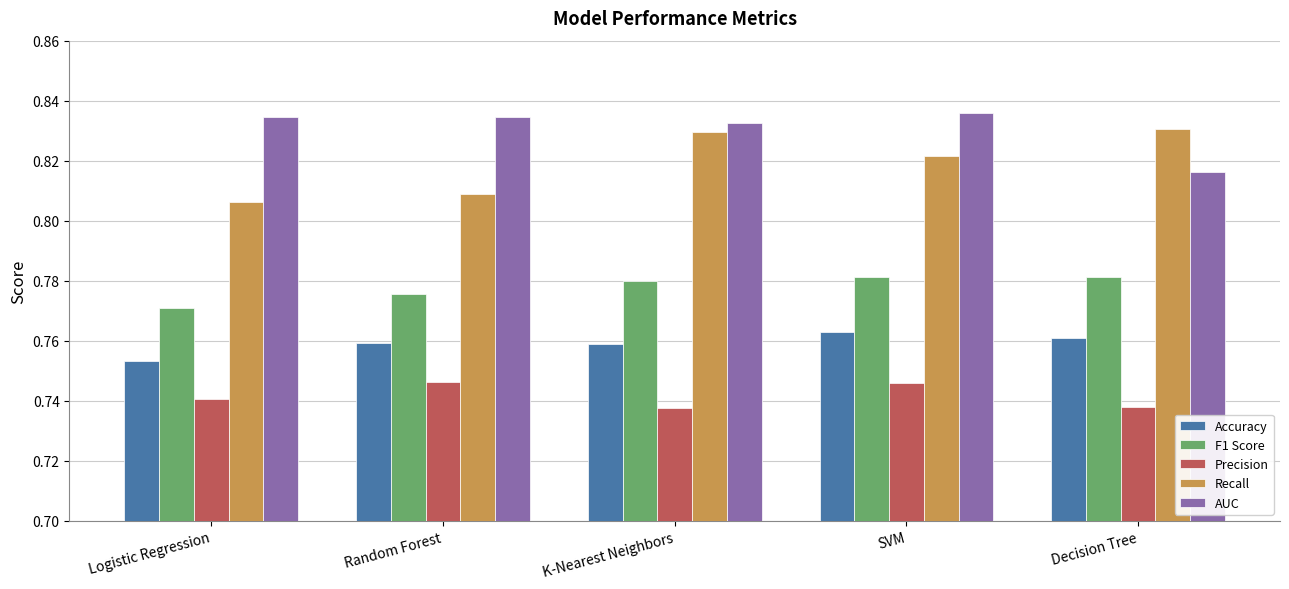

Rank the series at Decision Tree from lowest to highest value.

Precision, Accuracy, F1 Score, AUC, Recall